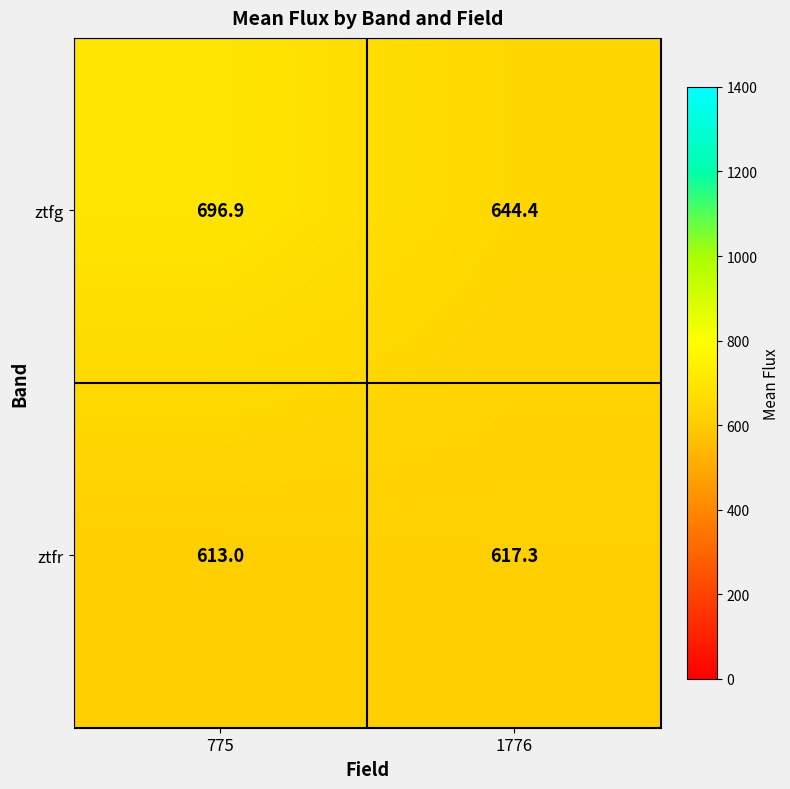

Reading left to right, extract all data points from this chart.

ztfg: 696.9	644.4
ztfr: 613.0	617.3